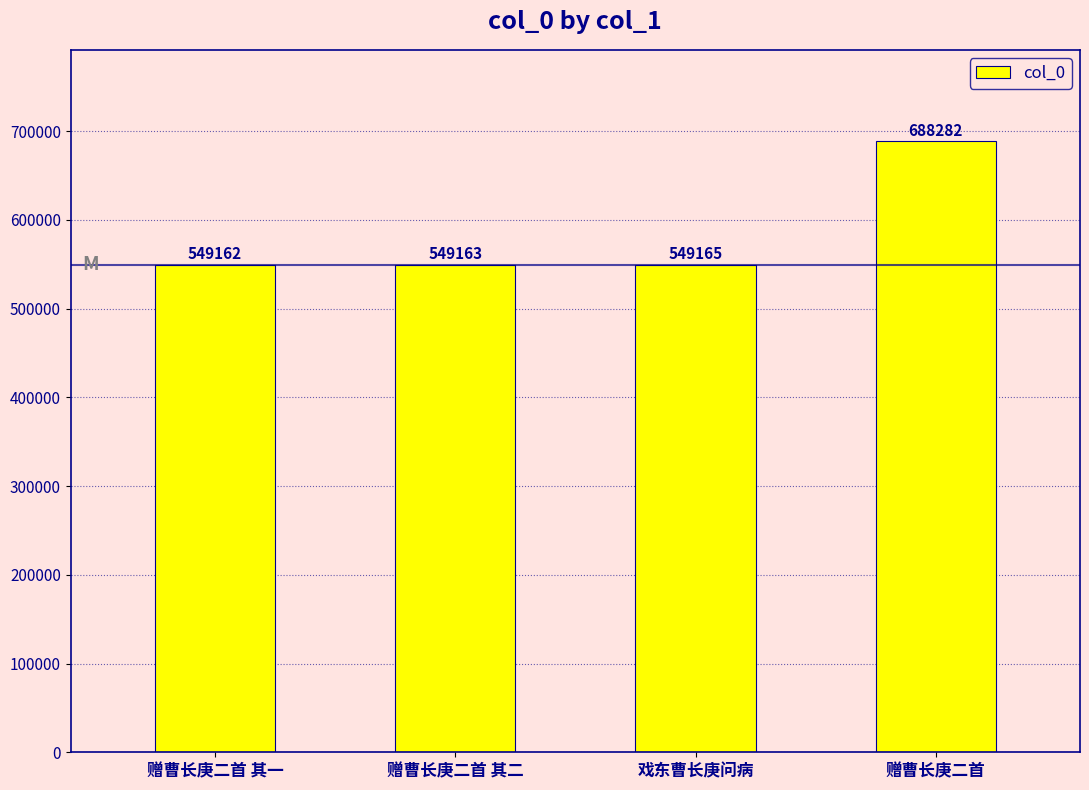

What is the change in value from 戏东曹长庚问病 to 赠曹长庚二首?

+139117